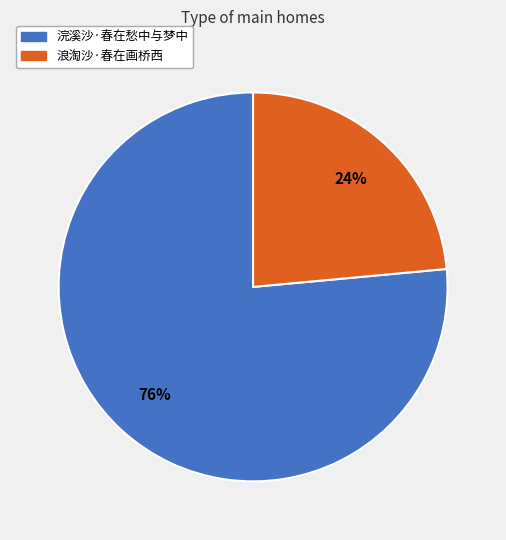

Count the number of slices in the pie.

2